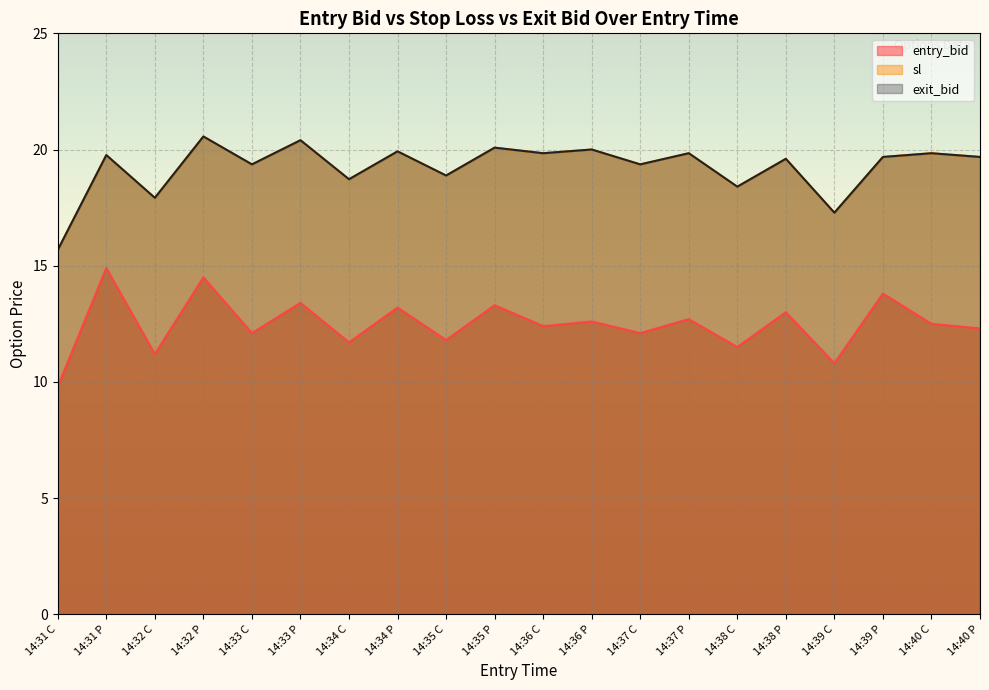

What is the sum of the sl values at 14:36 P and 14:36 C?

39.8